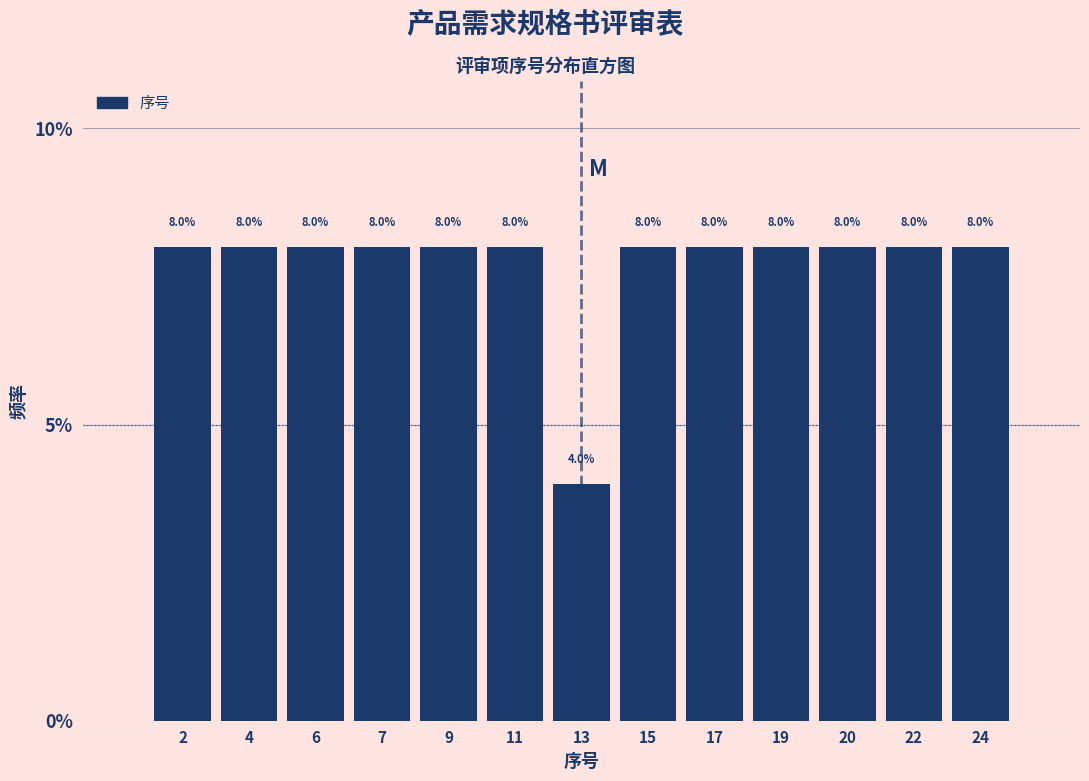

Reading left to right, transcribe all the data shown in this chart.

2=8	4=8	6=8	7=8	9=8	11=8	13=4	15=8	17=8	19=8	20=8	22=8	24=8